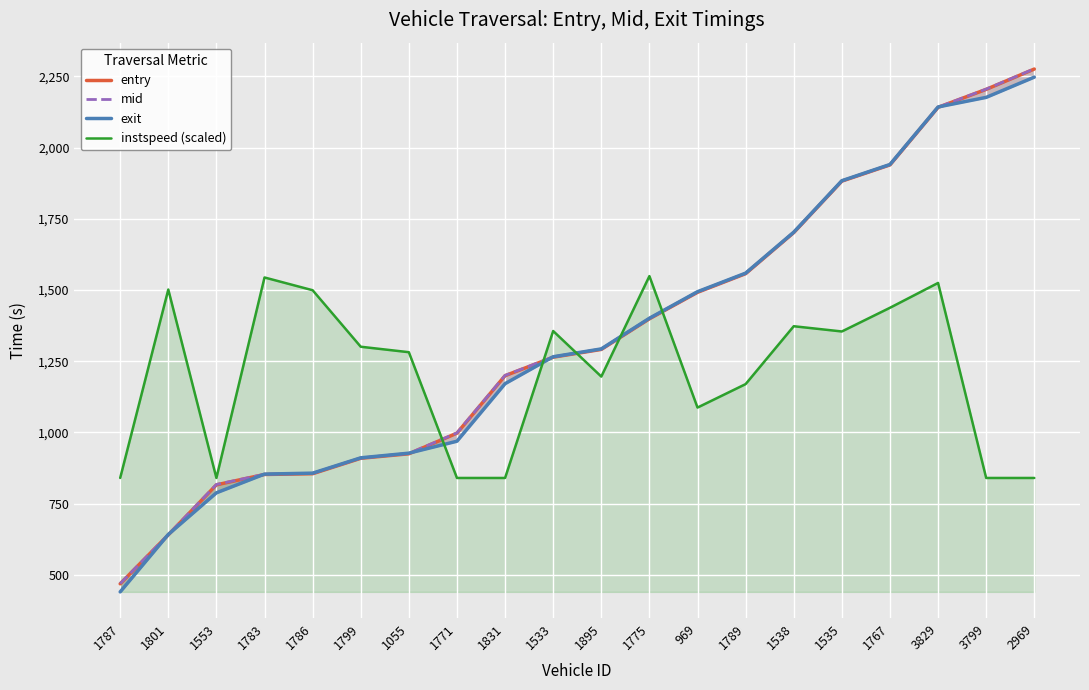

Between 1775 and 1055, which is larger?

1775